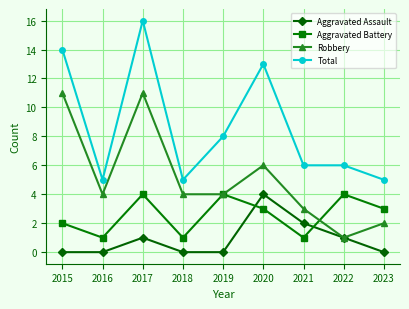

Which series has the largest total across all categories?

Total